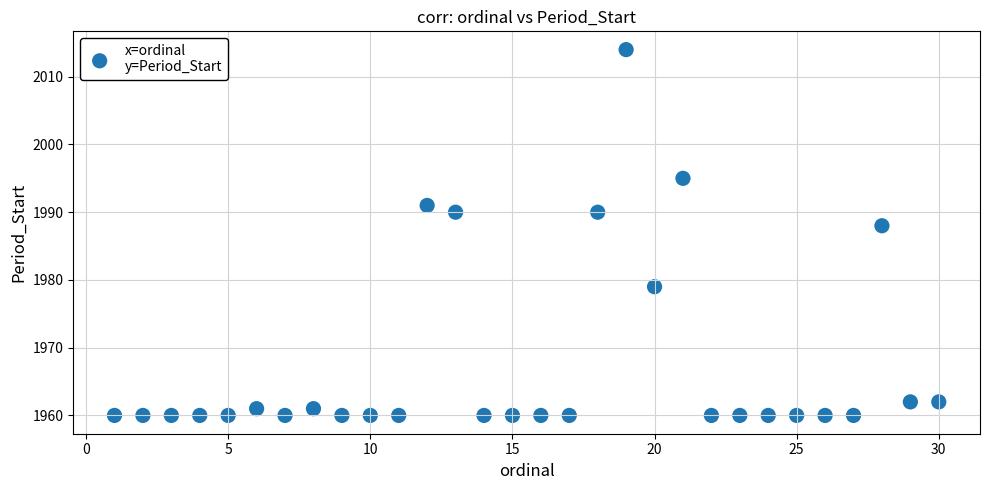

What Y value in the scatter plot is closest to 1987?

1988